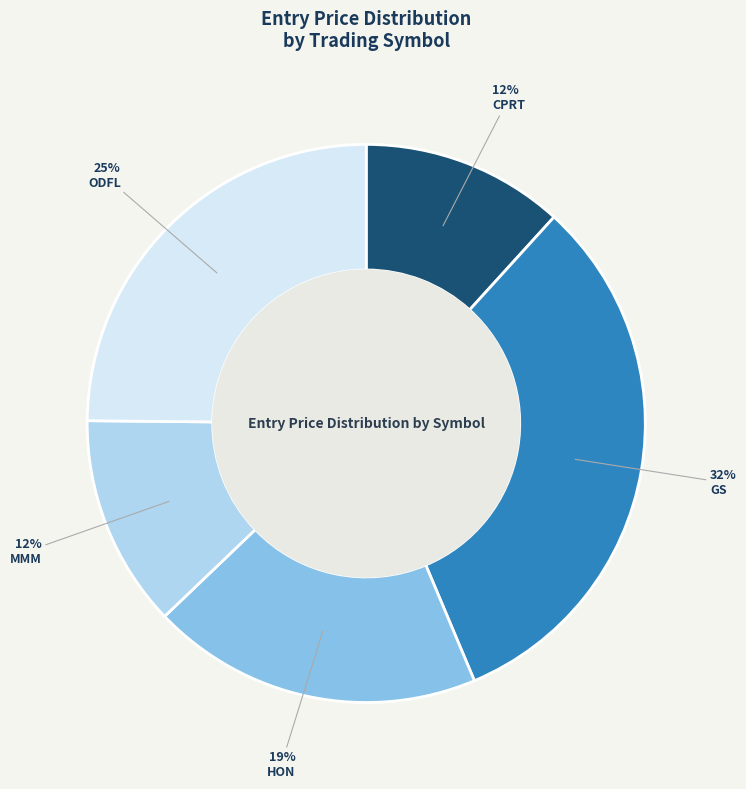

To the nearest percent, what portion does GS represent?

32%